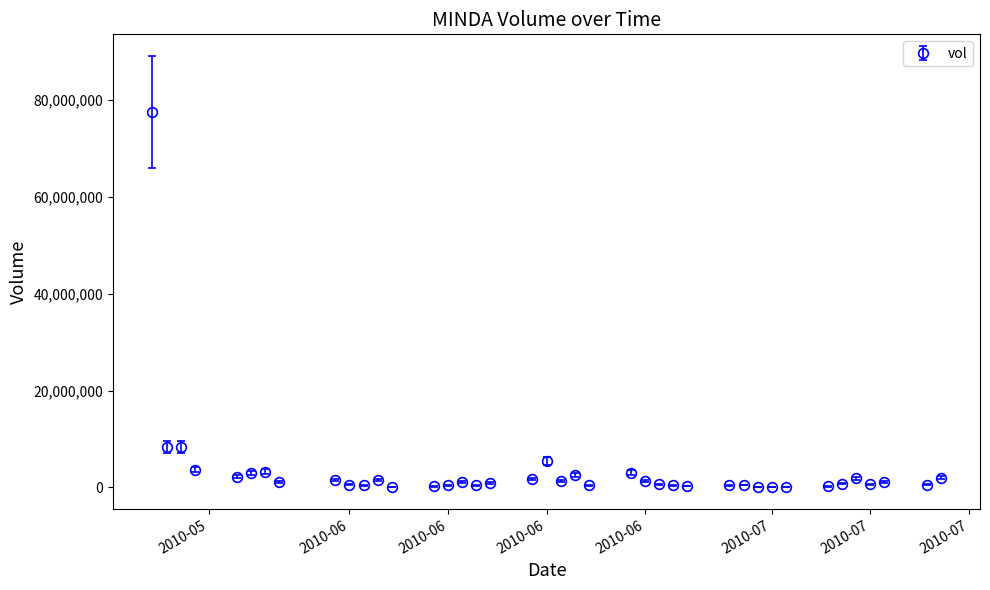

What is the sum of all values?

140262400